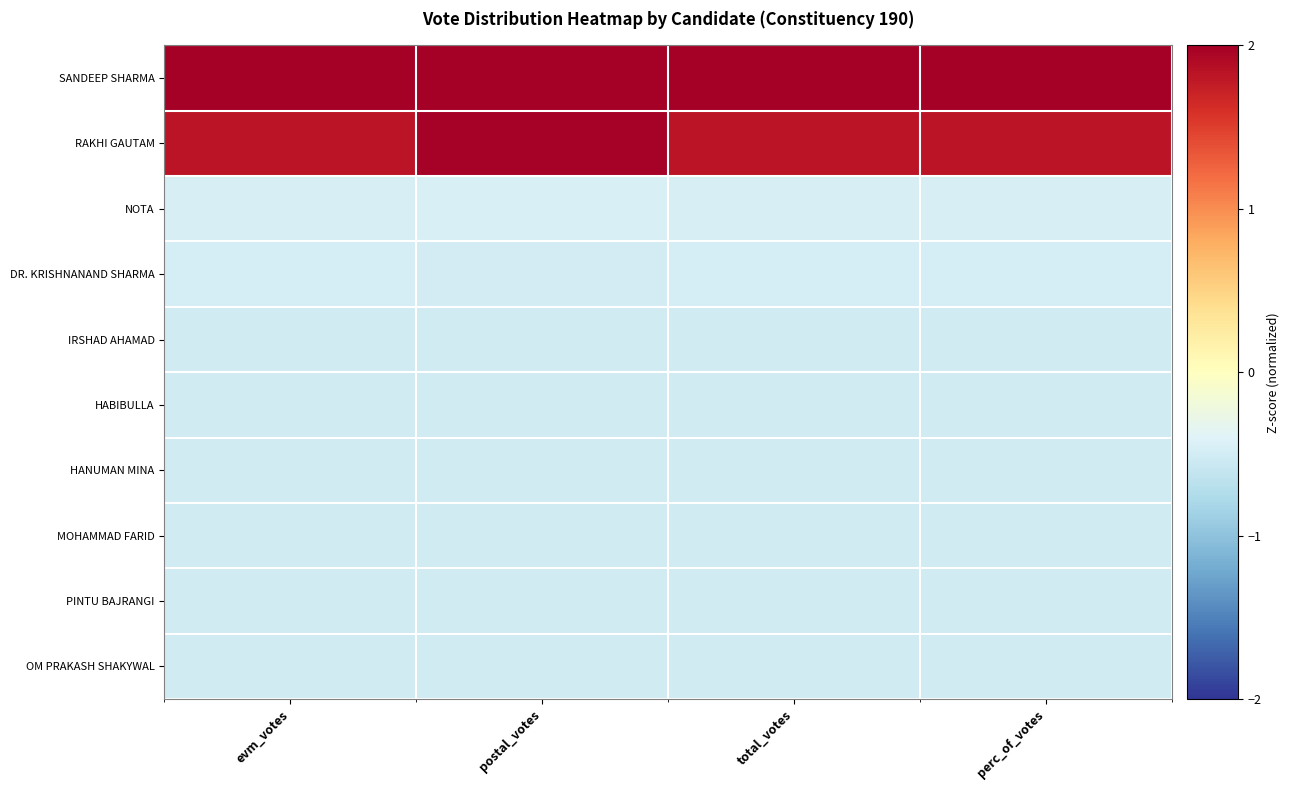

List the series in order of their peak value, lowest first.

PINTU BAJRANGI, MOHAMMAD FARID, OM PRAKASH SHAKYWAL, HABIBULLA, IRSHAD AHAMAD, HANUMAN MINA, DR. KRISHNANAND SHARMA, NOTA, RAKHI GAUTAM, SANDEEP SHARMA